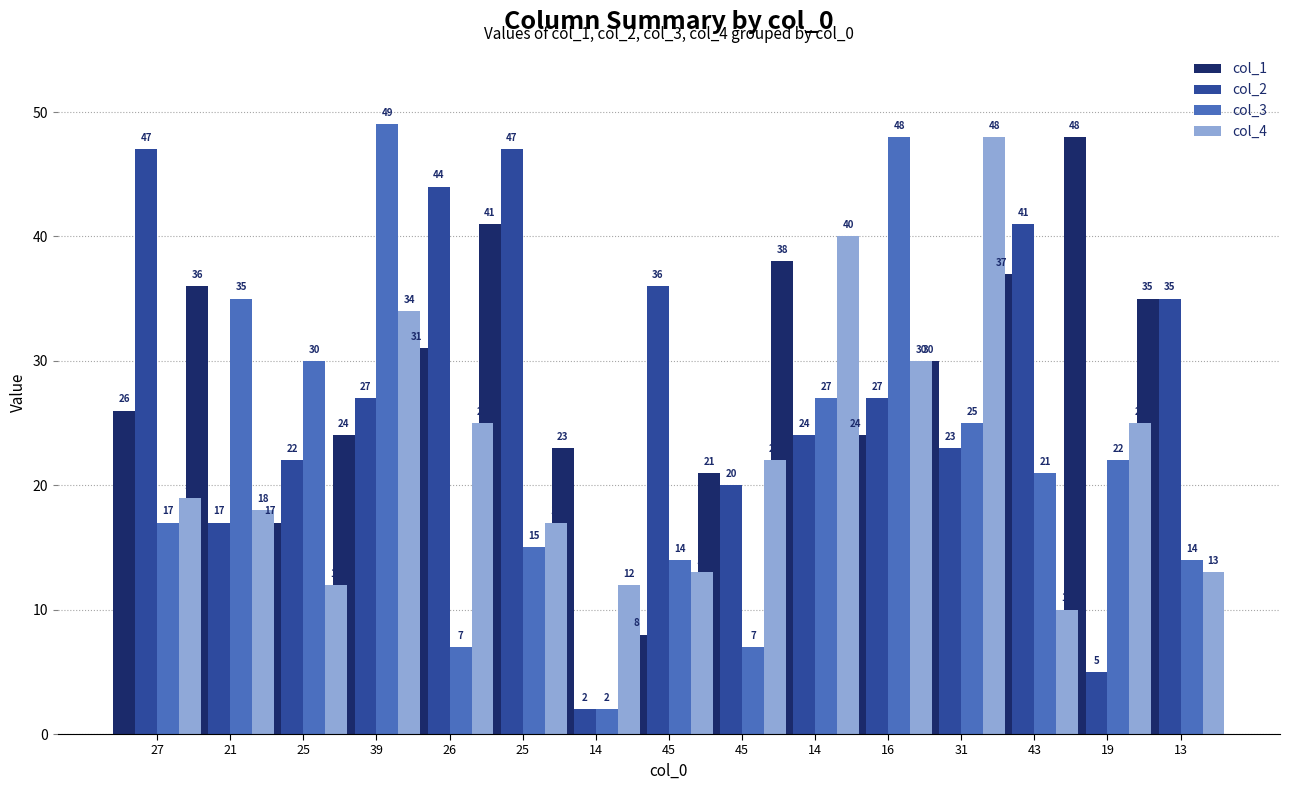

Is the value of col_4 at 25 greater than the value of col_1 at 14?

No